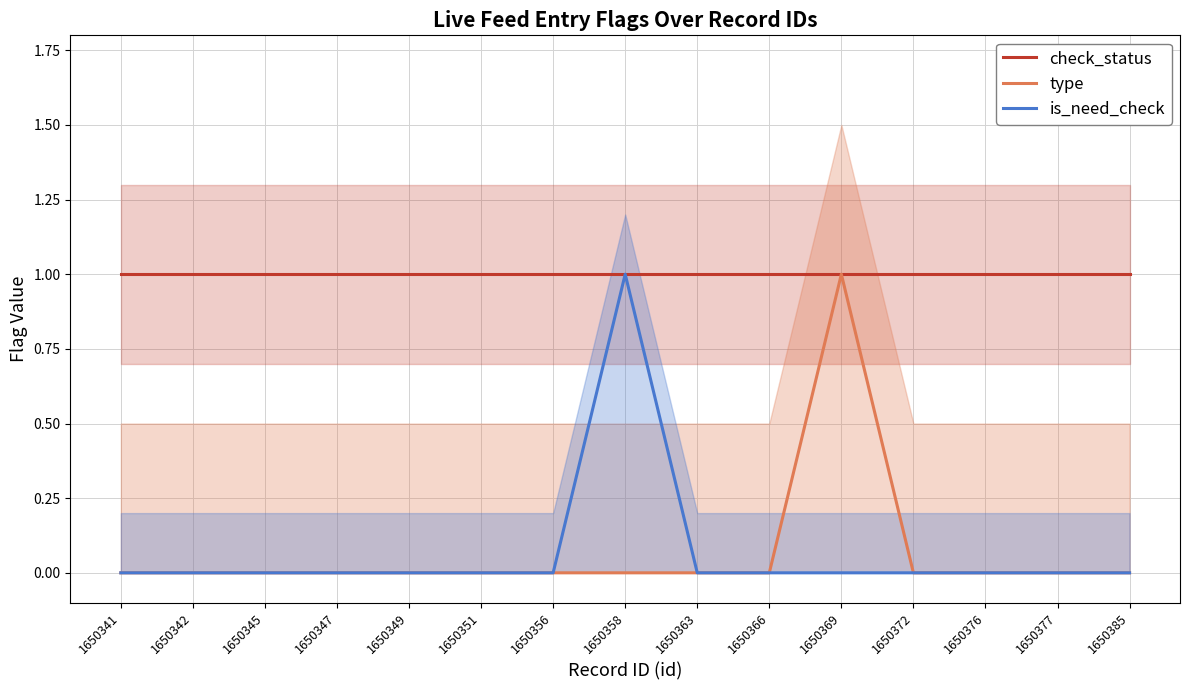

What is the total value across all series at 1650372?

1